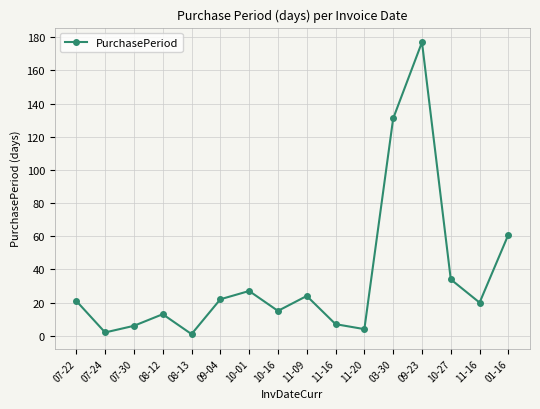

What is the sum of all values?

565